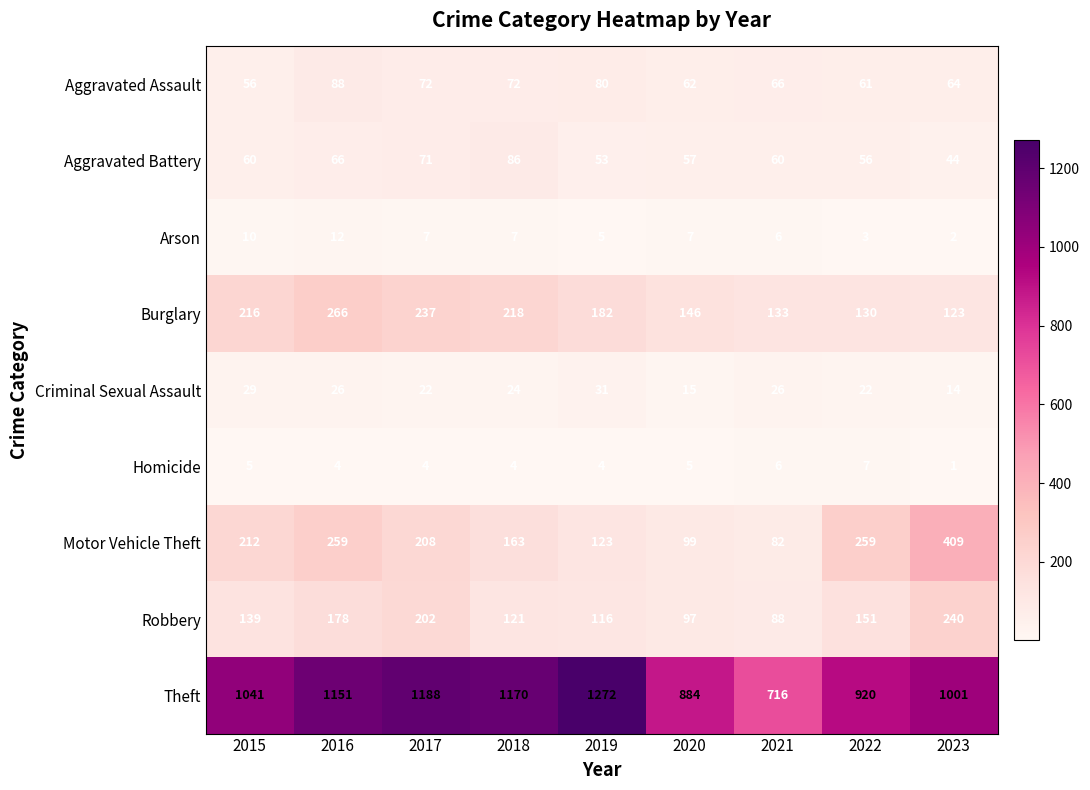

Between 2017 and 2019, which series saw the biggest shift?

Robbery